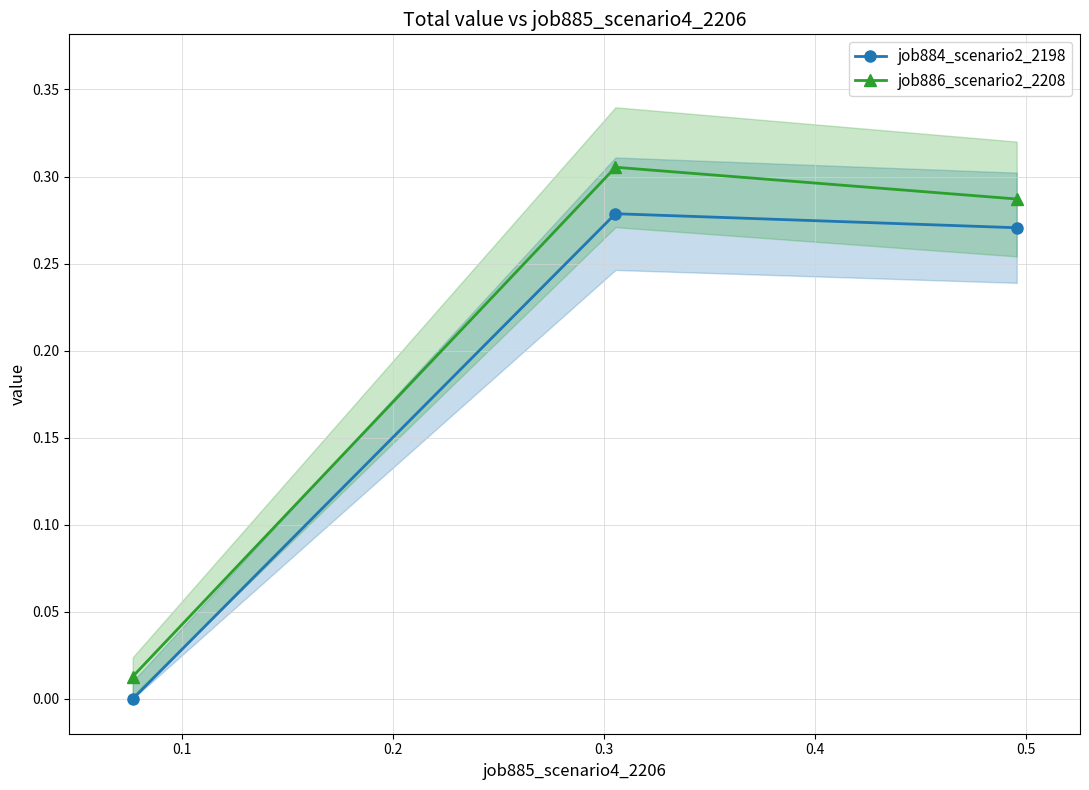

How many lines are shown in the chart?

2